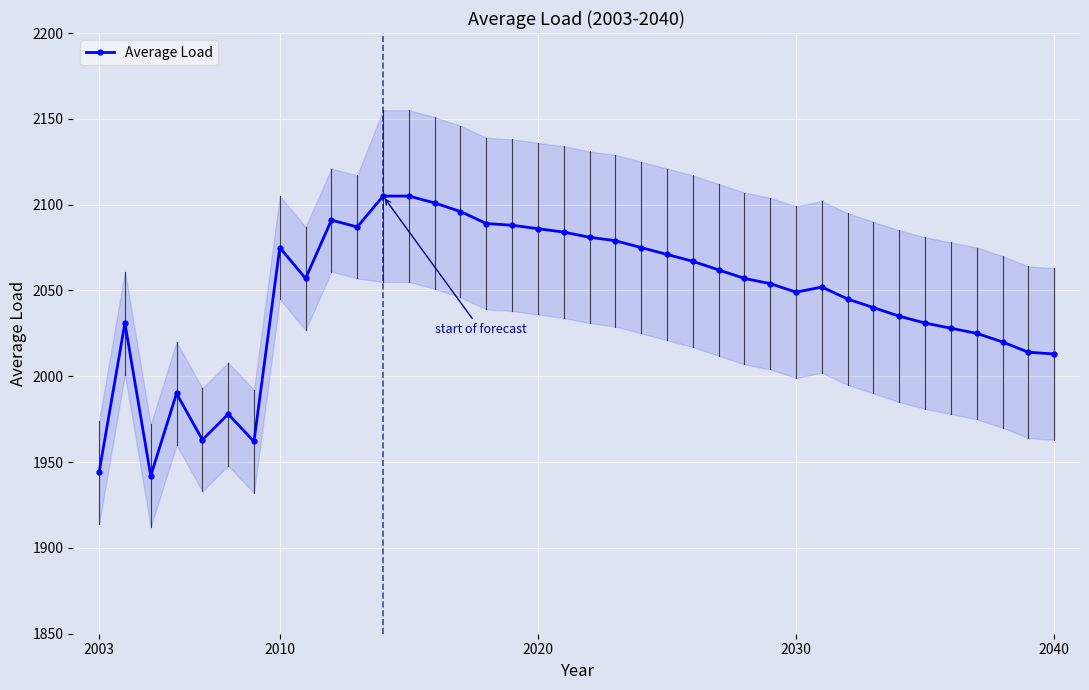

Is it true that Average Load equals 1944 at 2003?

True